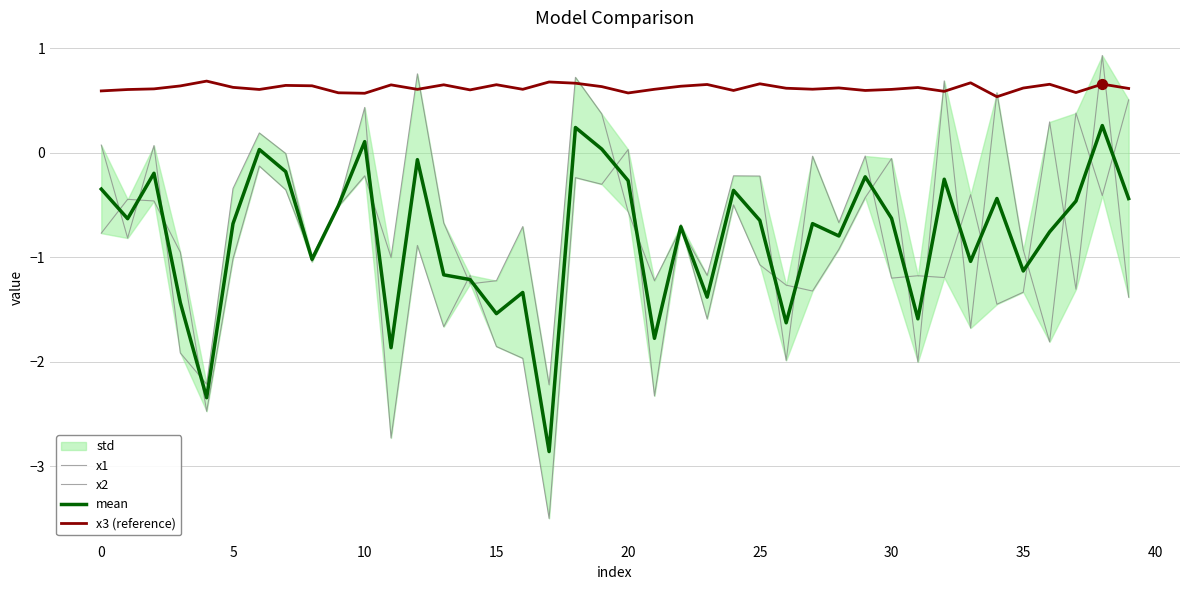

At how many categories does at least one series exceed 0?

40